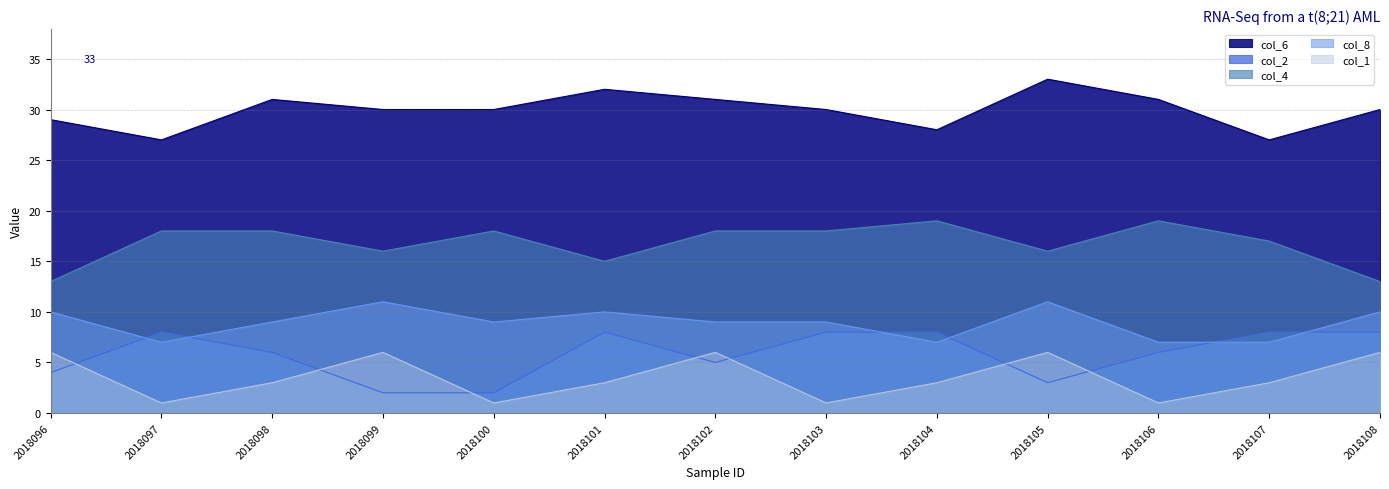

In col_1, how many points are higher than both neighbors (excluding endpoints)?

3